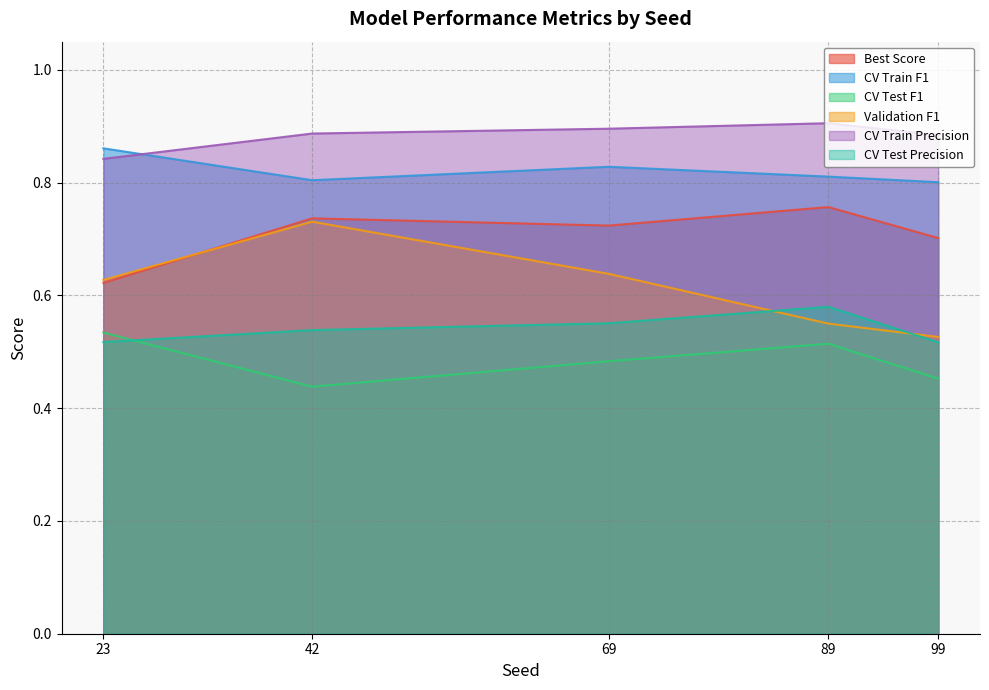

Where is the first local minimum for CV Test F1?

42